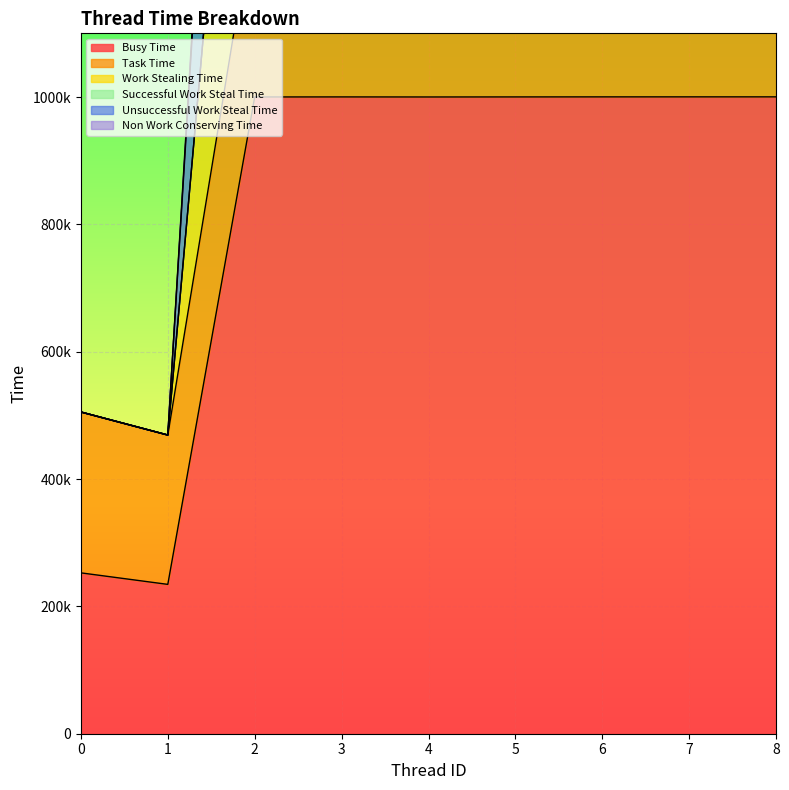

How many values in the Work Stealing Time series exceed 2659578?

4